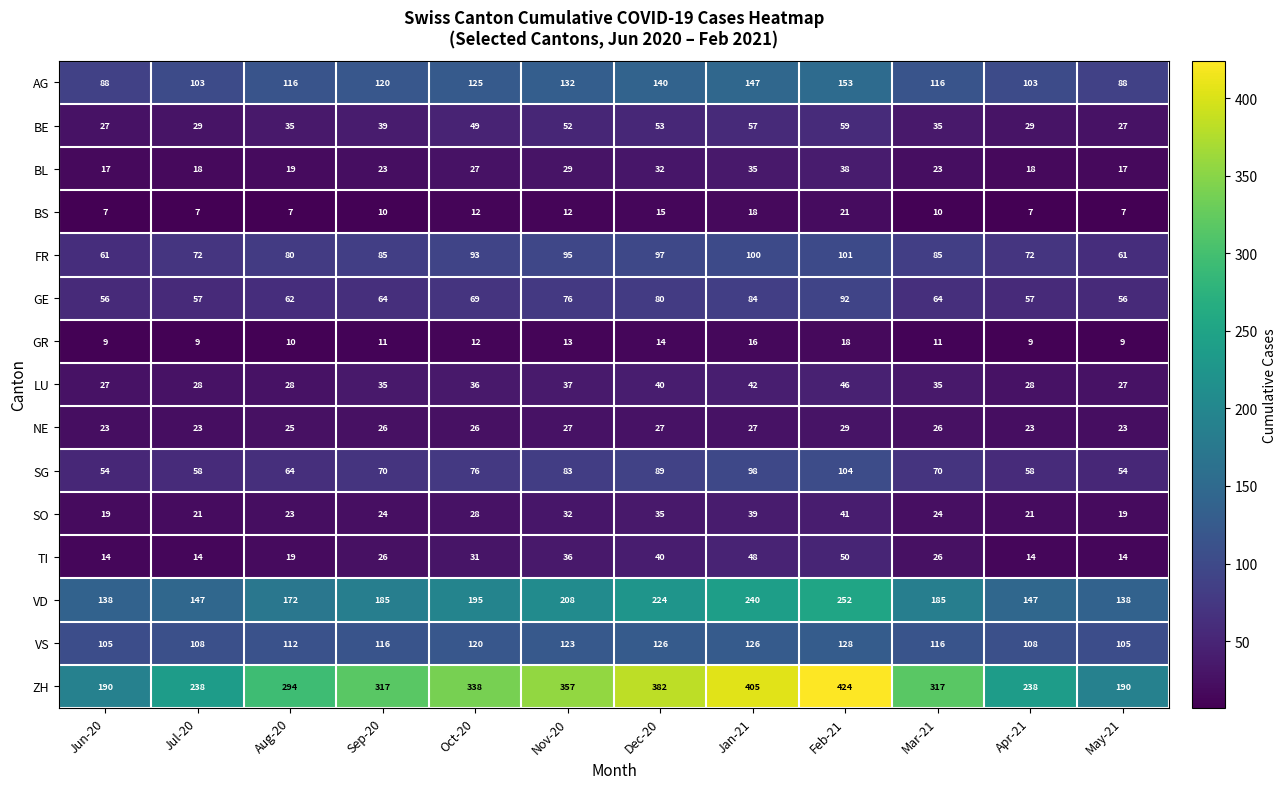

What is the difference between the highest and lowest values at Sep-20?

307